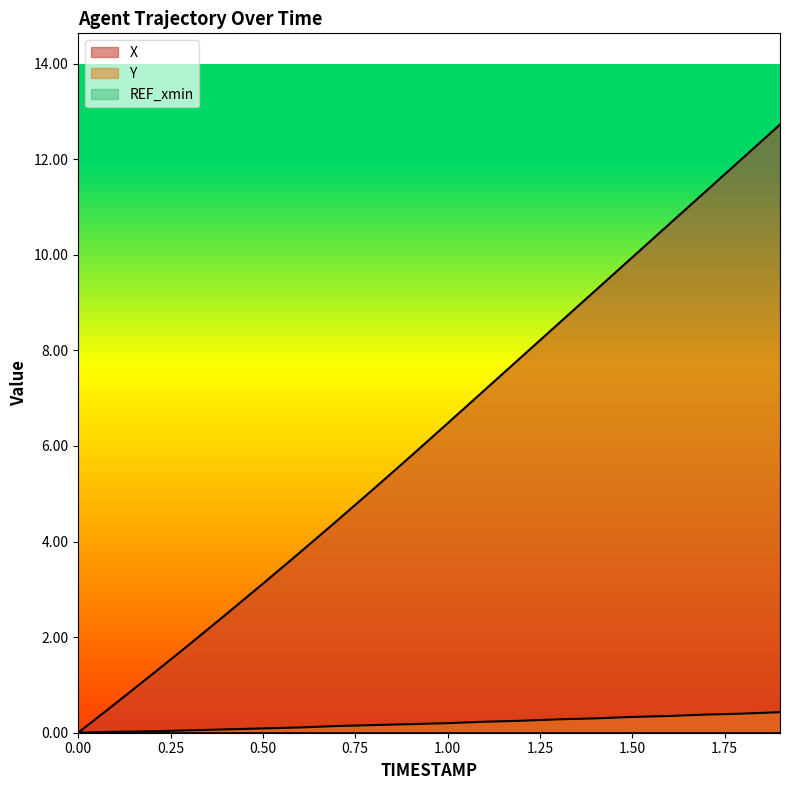

What is the greatest value displayed?

12.7